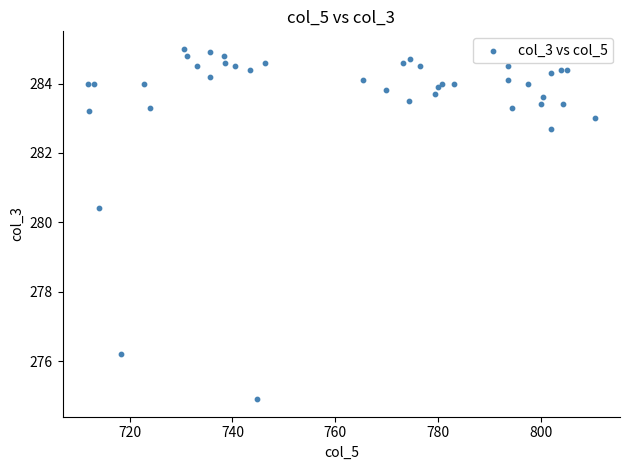

What Y value in the scatter plot is closest to 279?

280.4